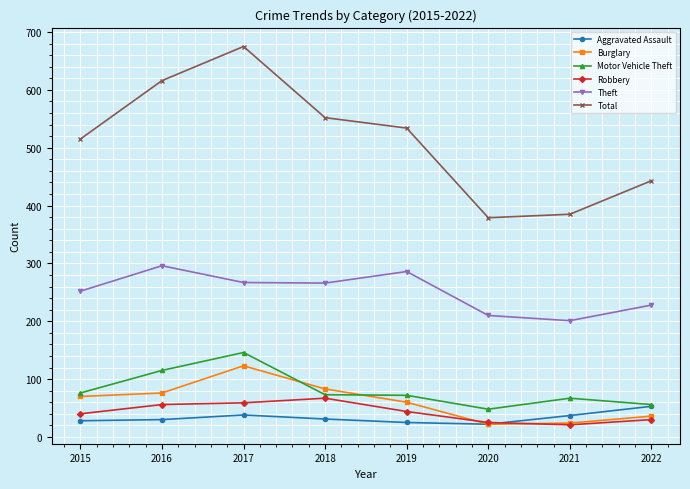

What is the maximum value shown in the chart?

675